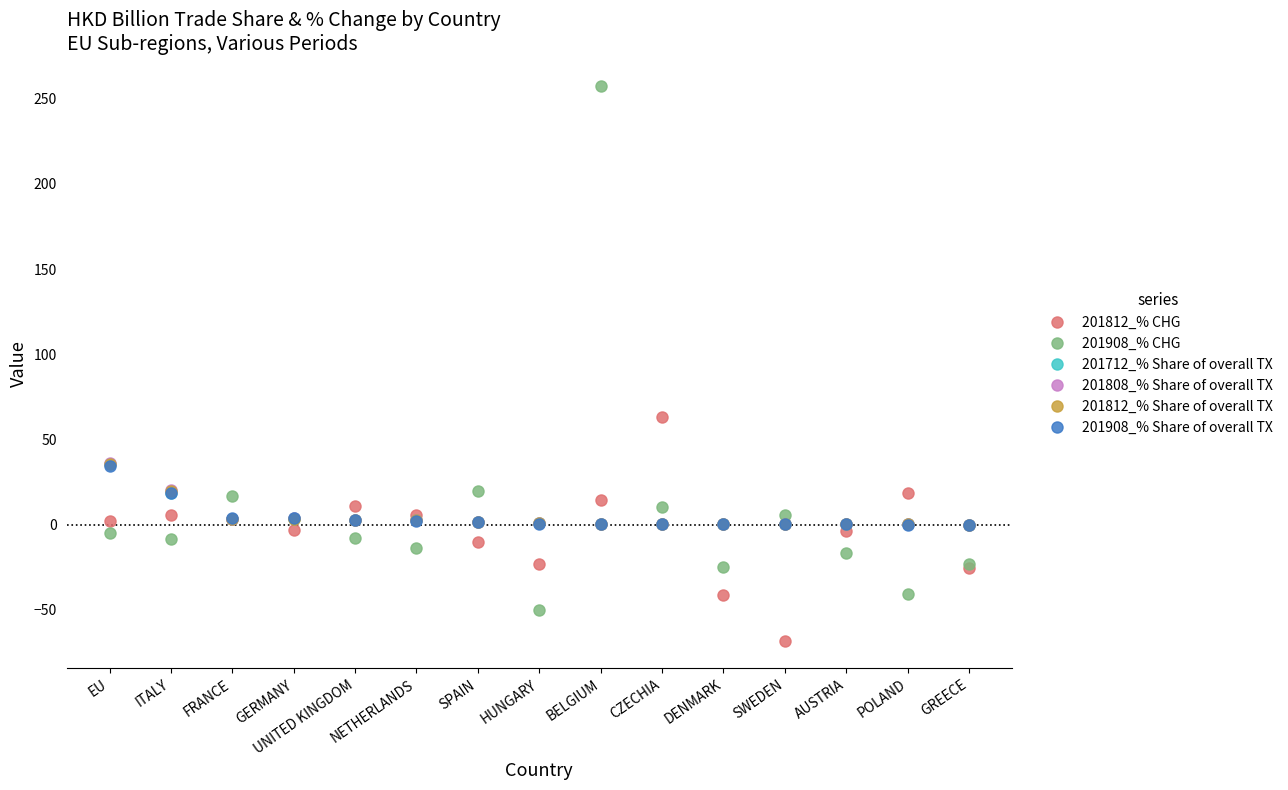

Read the 201712_% Share of overall TX value at GREECE.

0.1